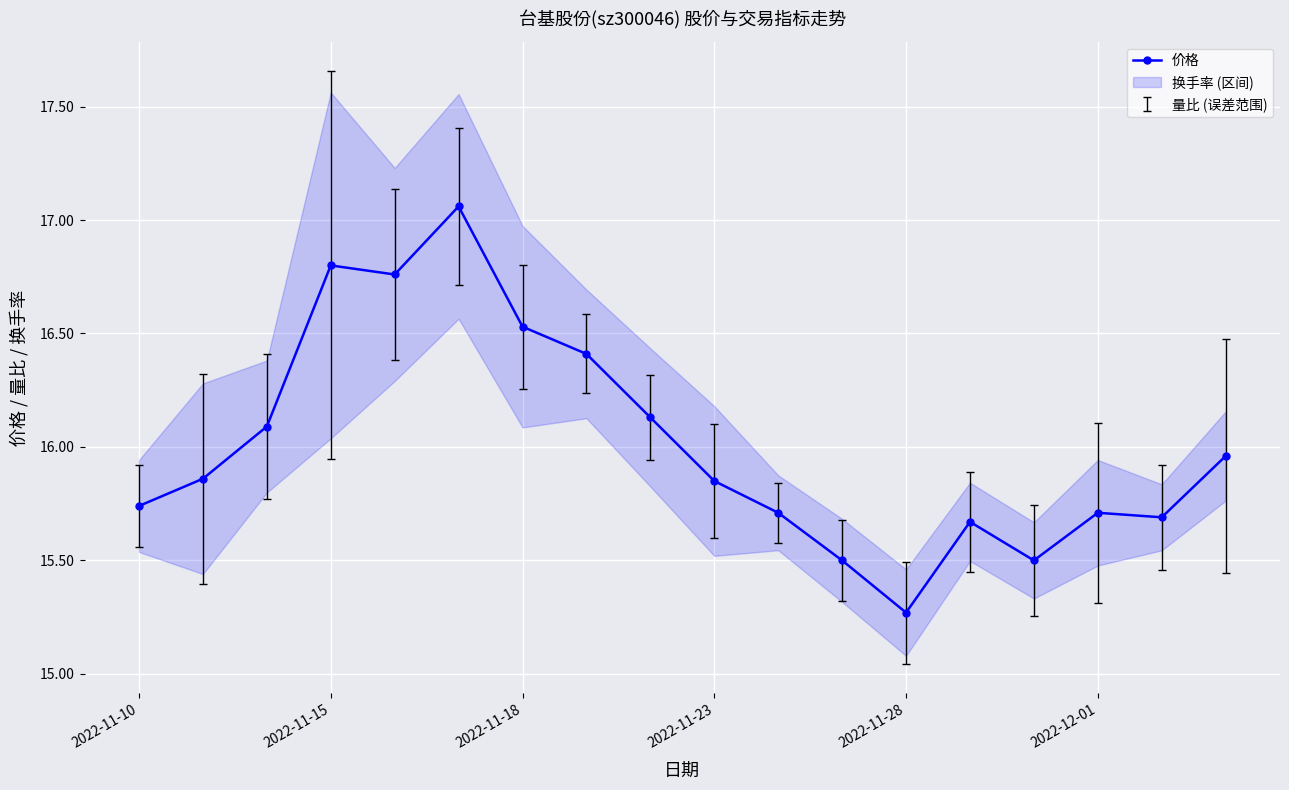

Is this an area chart (filled region under the line)?

No